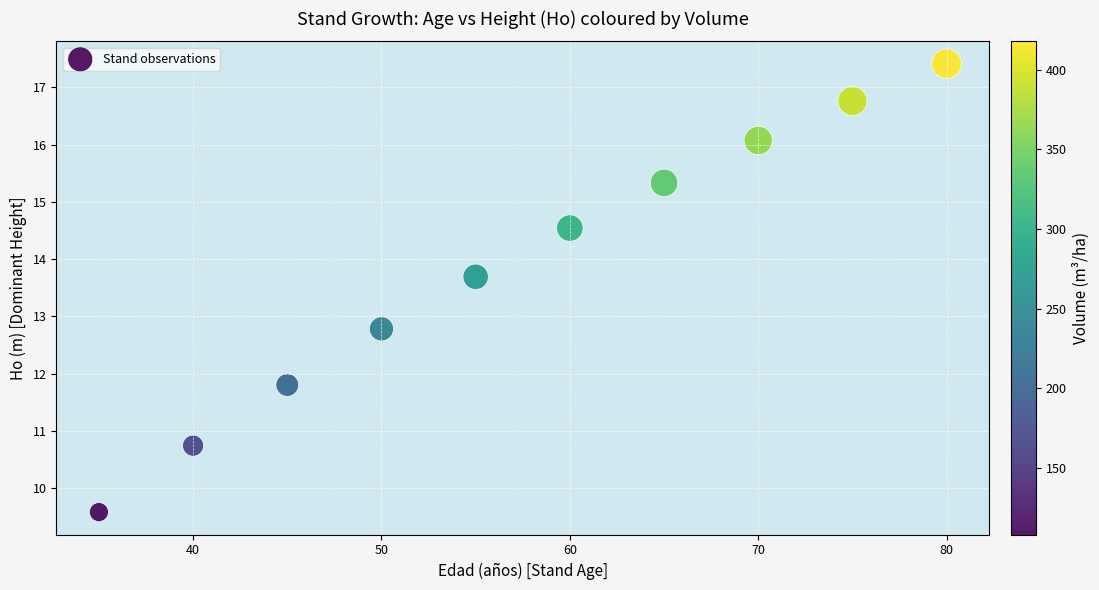

What is the average Y value?

13.9